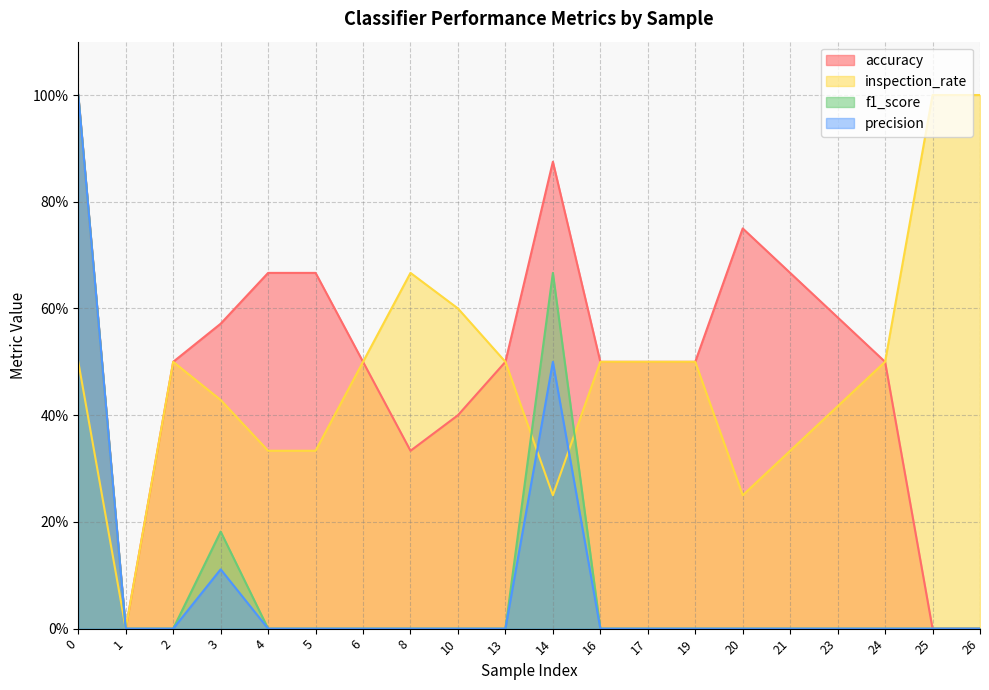

Rank the categories by accuracy value from highest to lowest.

0, 14, 20, 4, 5, 21, 23, 3, 2, 6, 13, 16, 17, 19, 24, 10, 8, 1, 25, 26